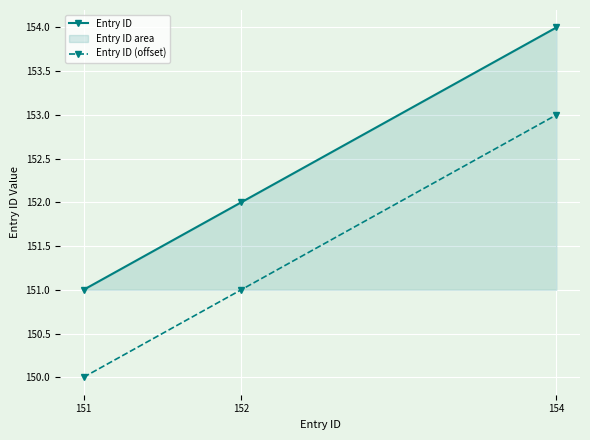

The Entry ID series shows 215 at 152. True or false?

False